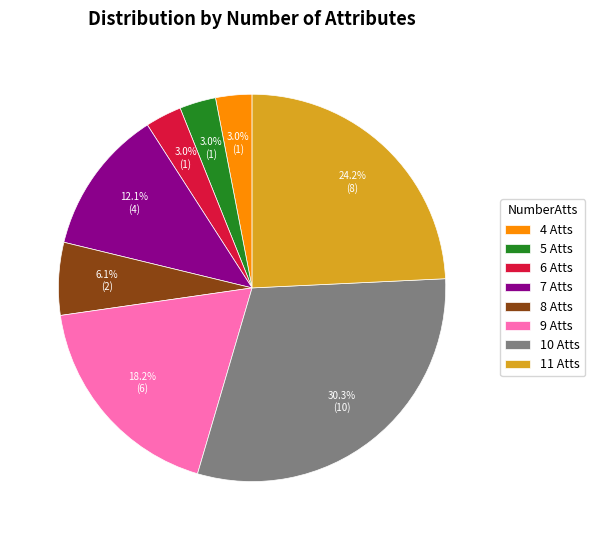

Which slice is the largest?

10 Atts